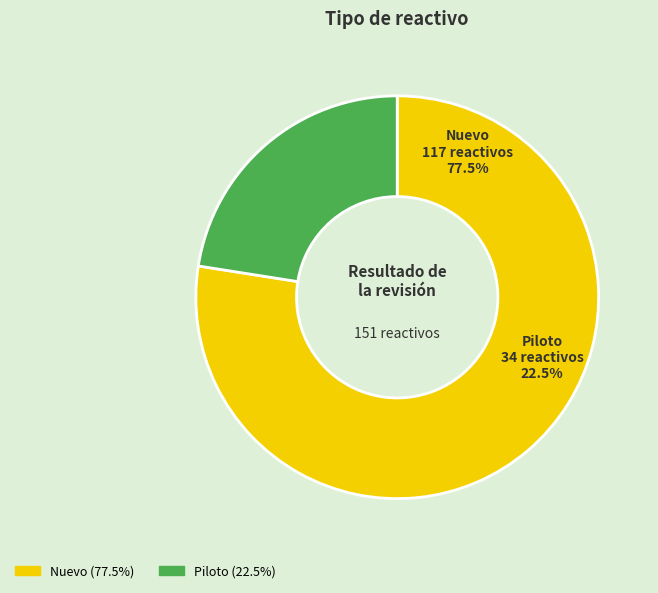

Does Piloto represent more than half of the total?

No